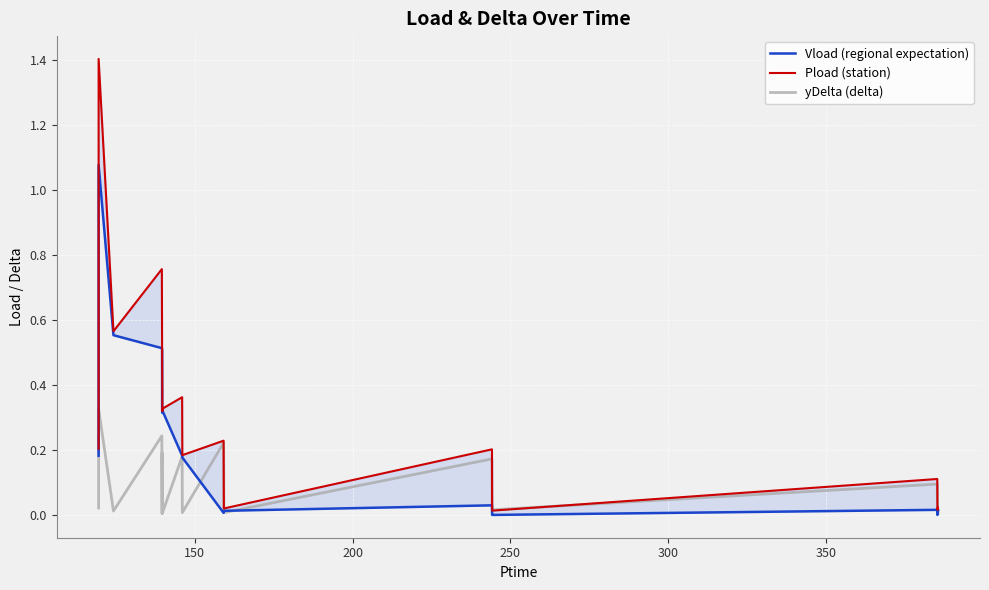

At how many categories does at least one series exceed 0?

19